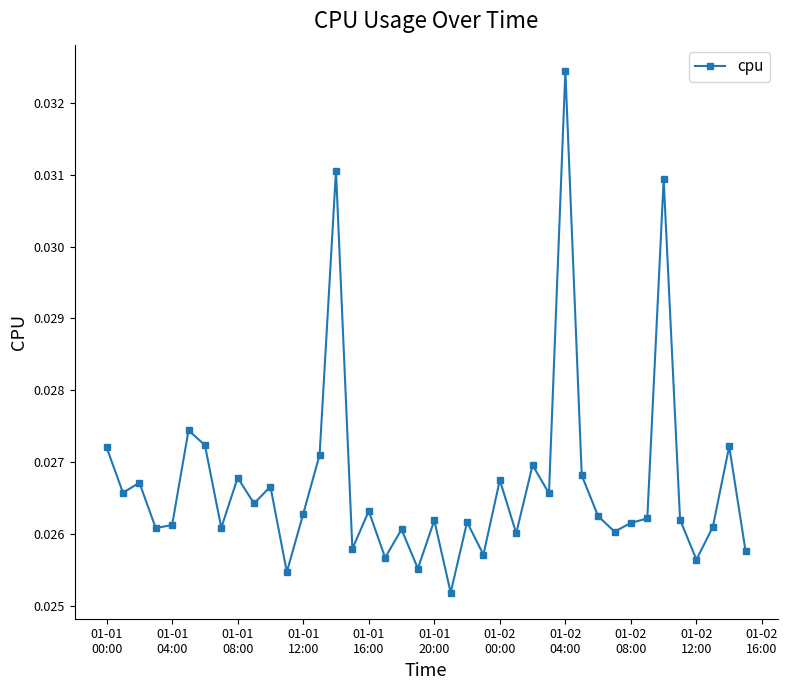

True or false: there are more than 1 points higher than both neighbors.

True